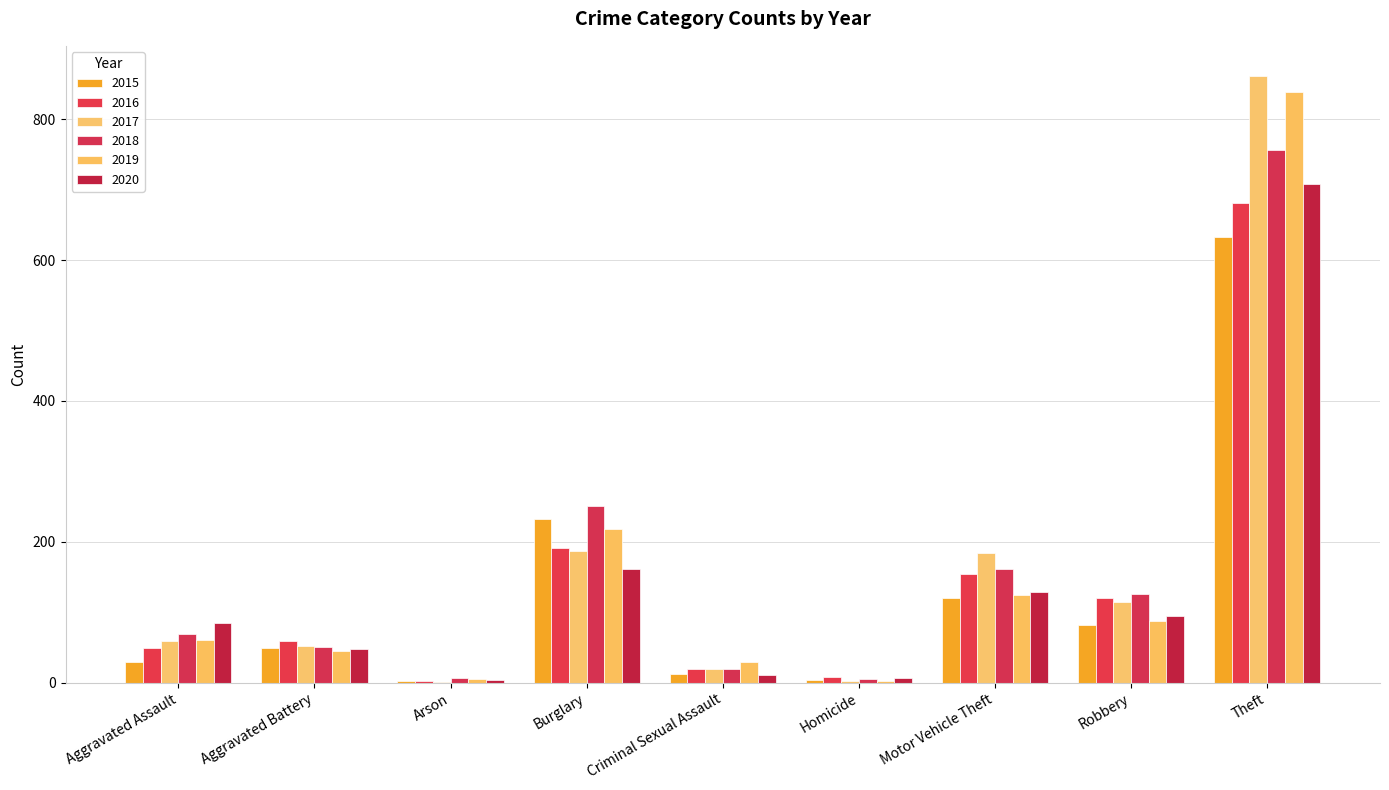

The 2016 series shows 3 at Arson. True or false?

True